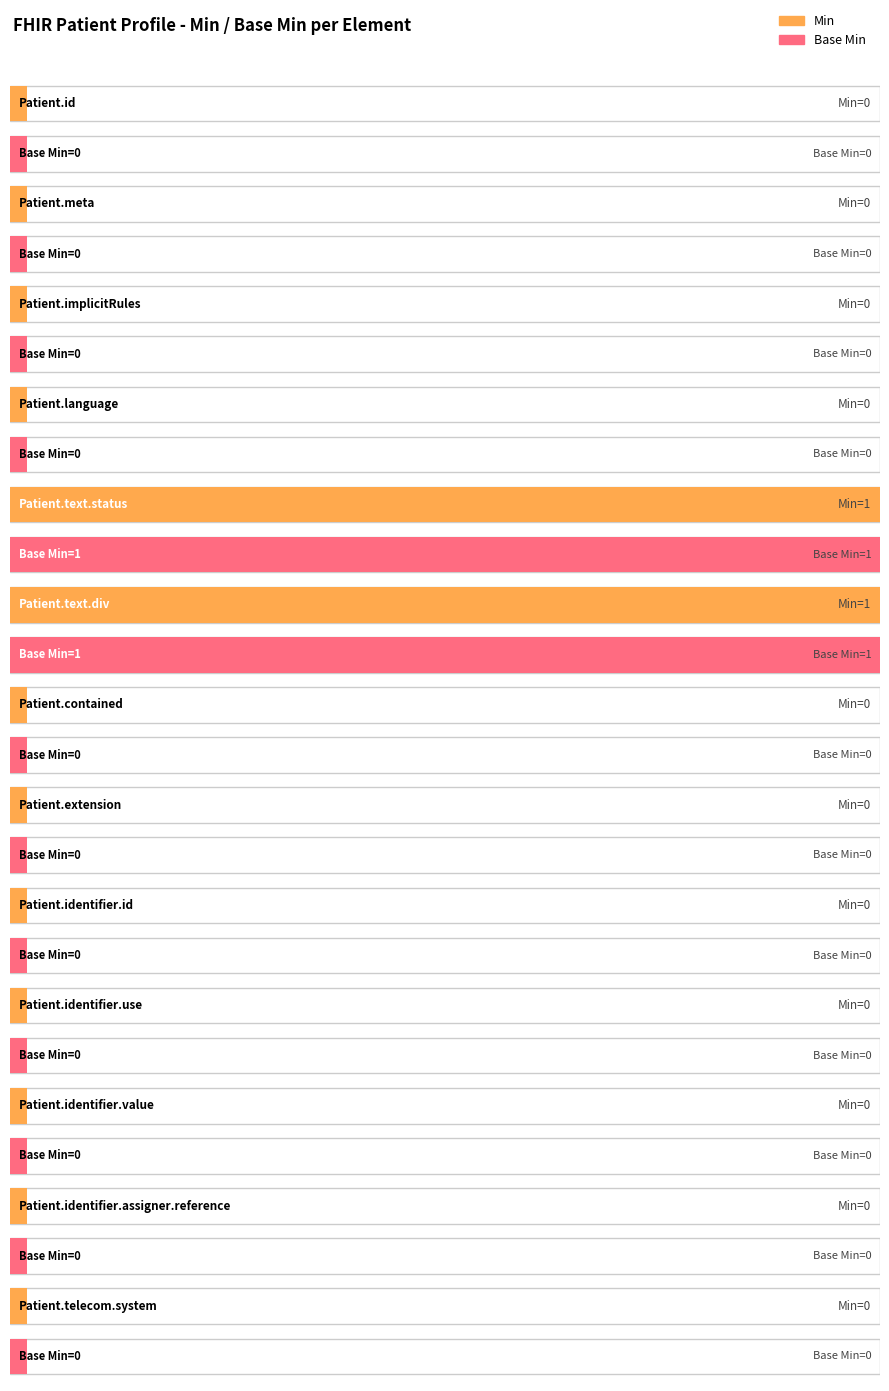

The value of Min at Patient.contained is 0. True or false?

False